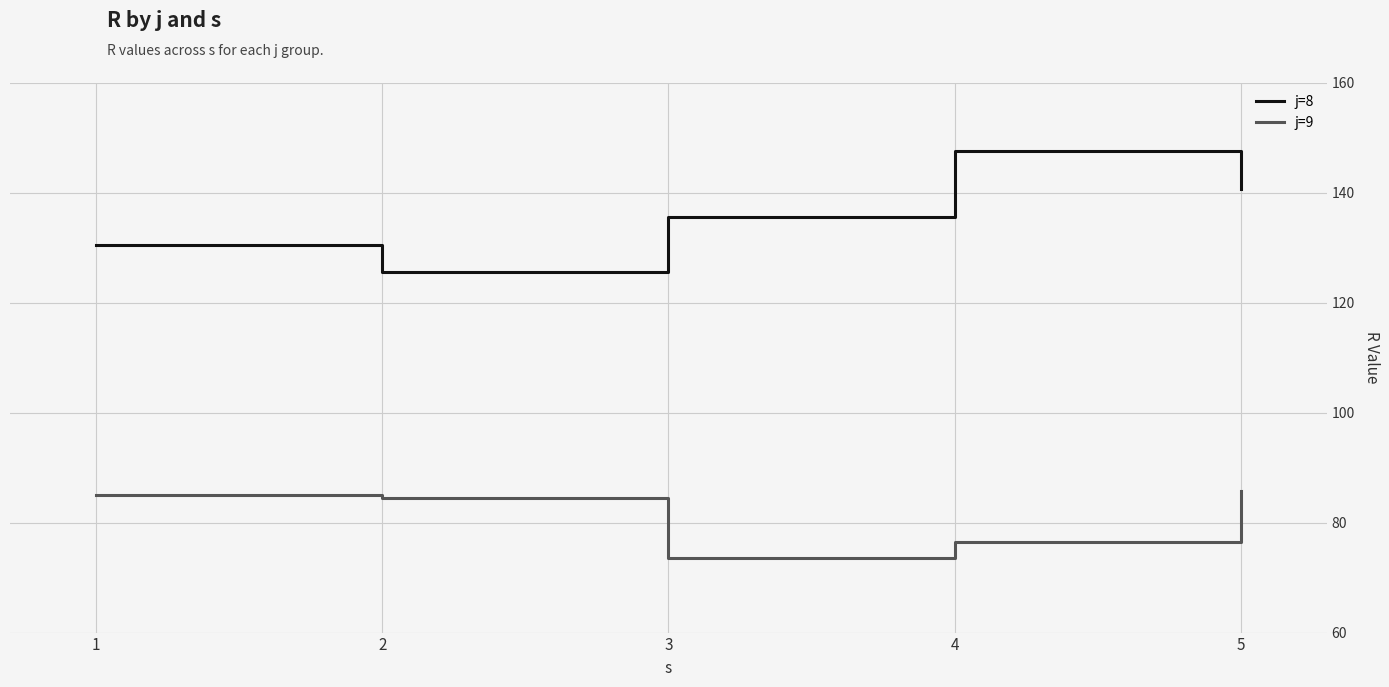

What value does the j=9 series have at 3?

73.5